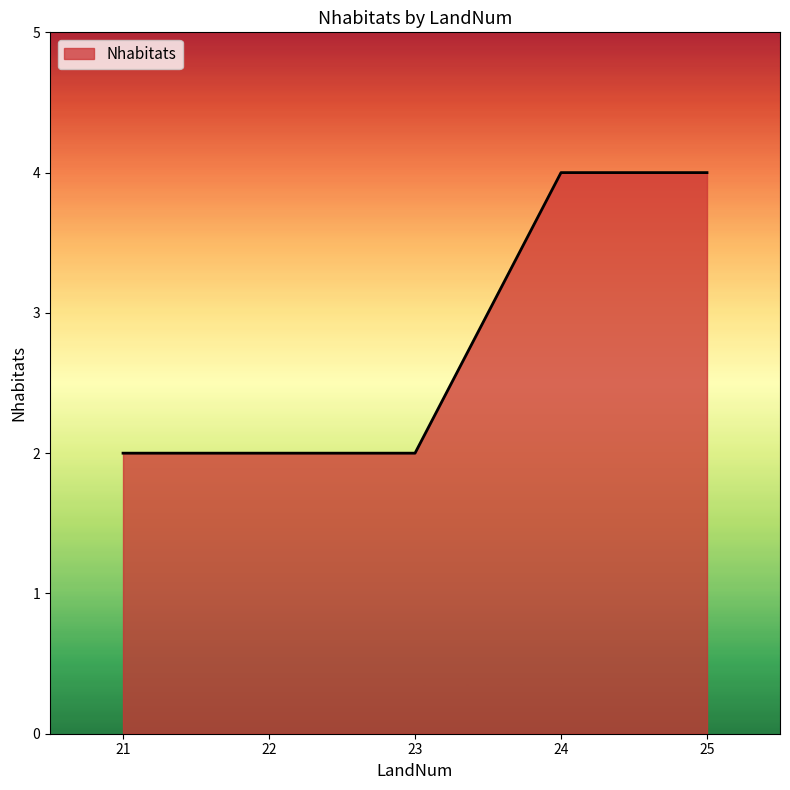

What is the change in value from 23 to 25?

+2